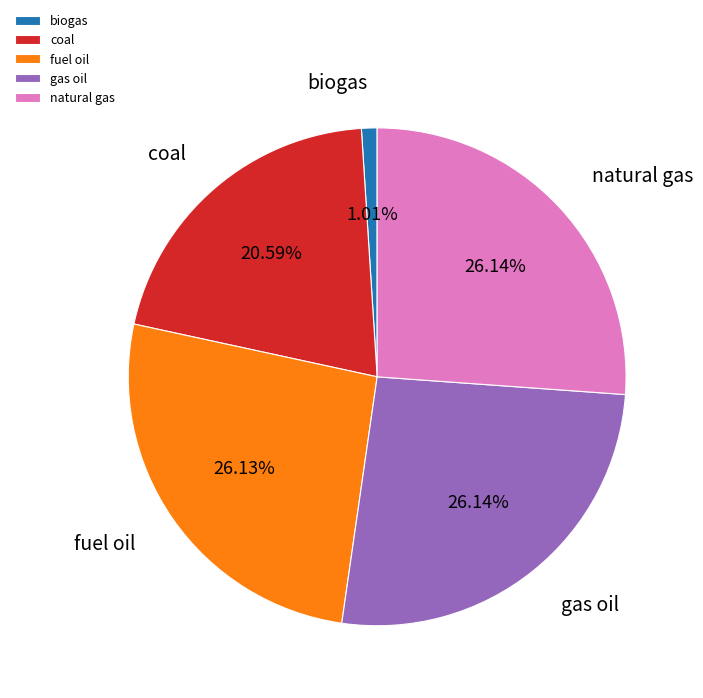

Combined, what portion of the pie is biogas and natural gas?

27.1%